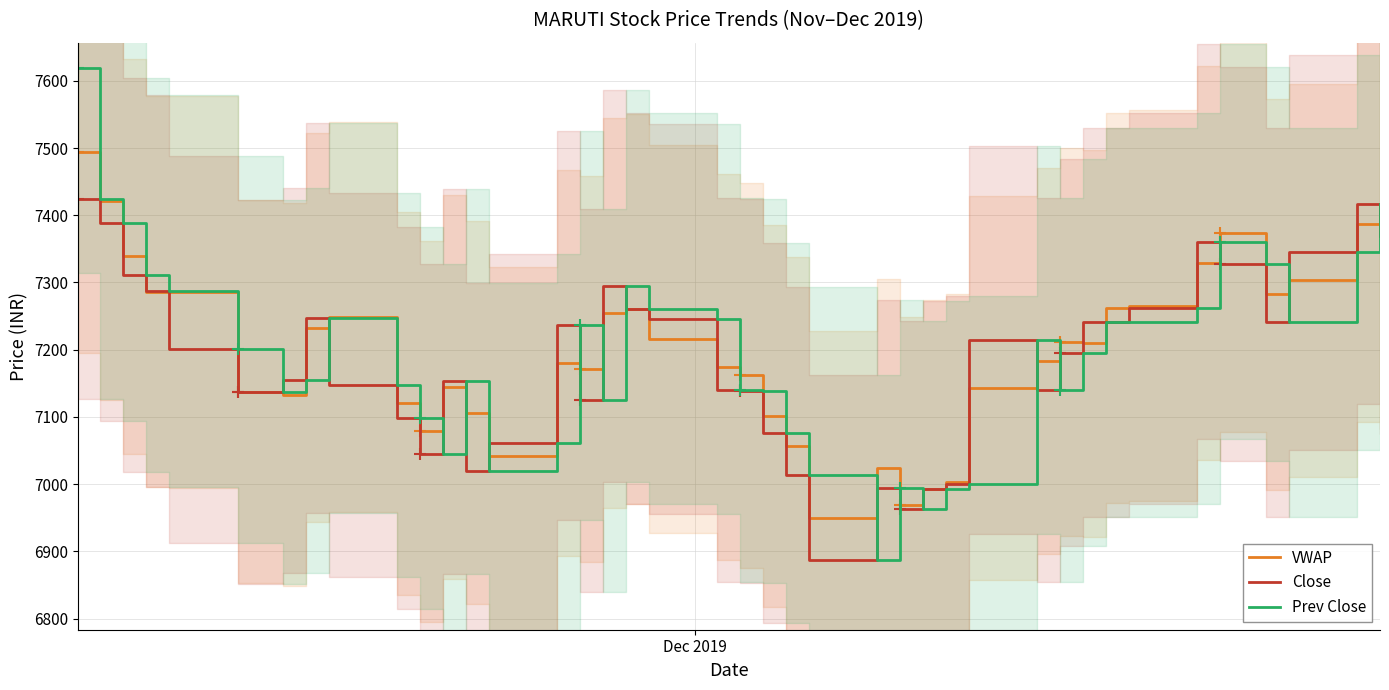

What is the smallest value displayed?

6886.7